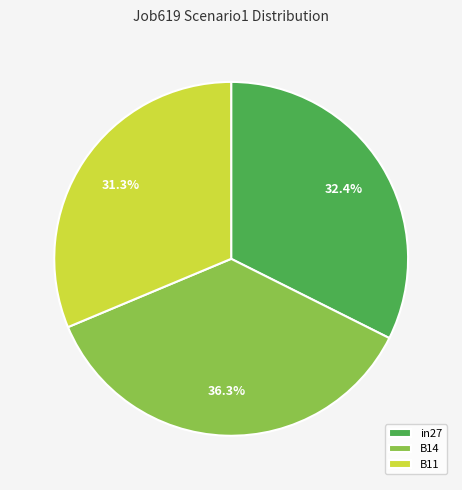

What percentage is the B14 slice, to the nearest percent?

36%